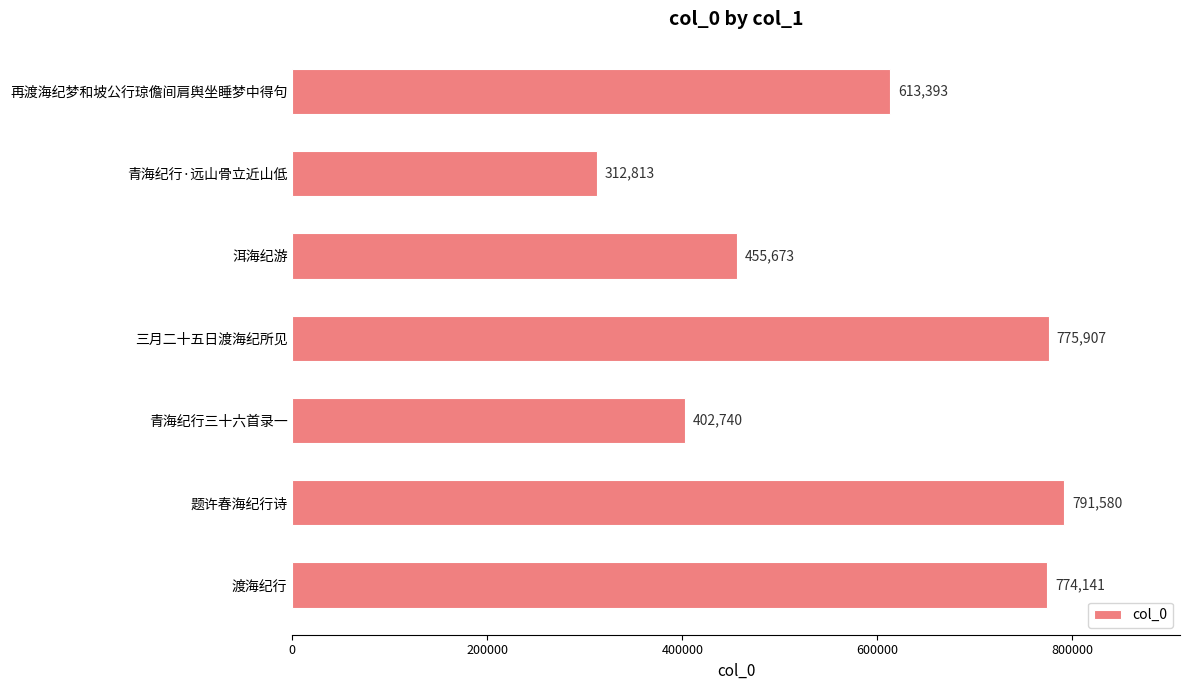

The chart shows a value of 791580 at 题许春海纪行诗. True or false?

True